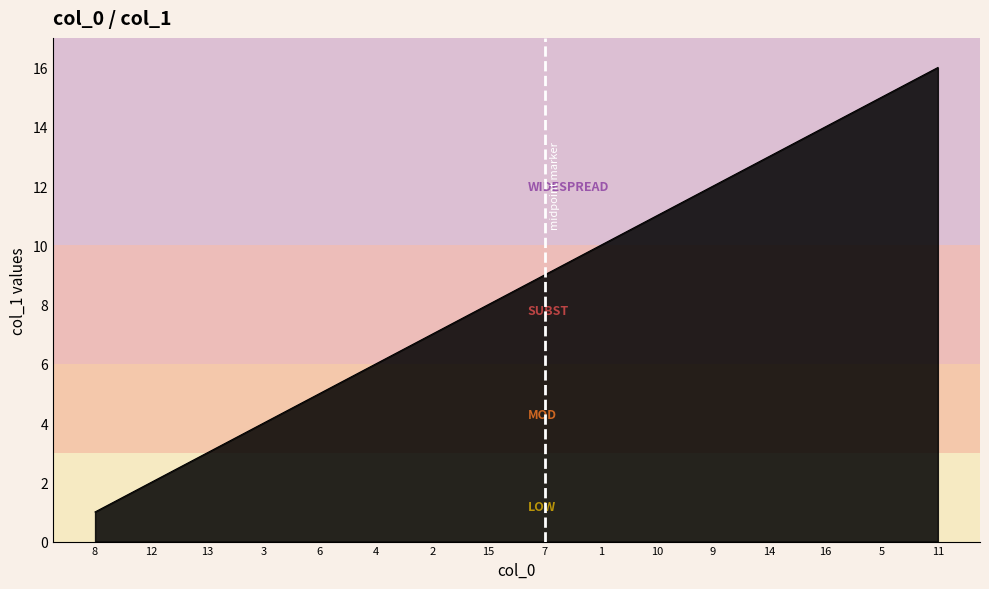

What is the sum of the values at 8 and 7?

10